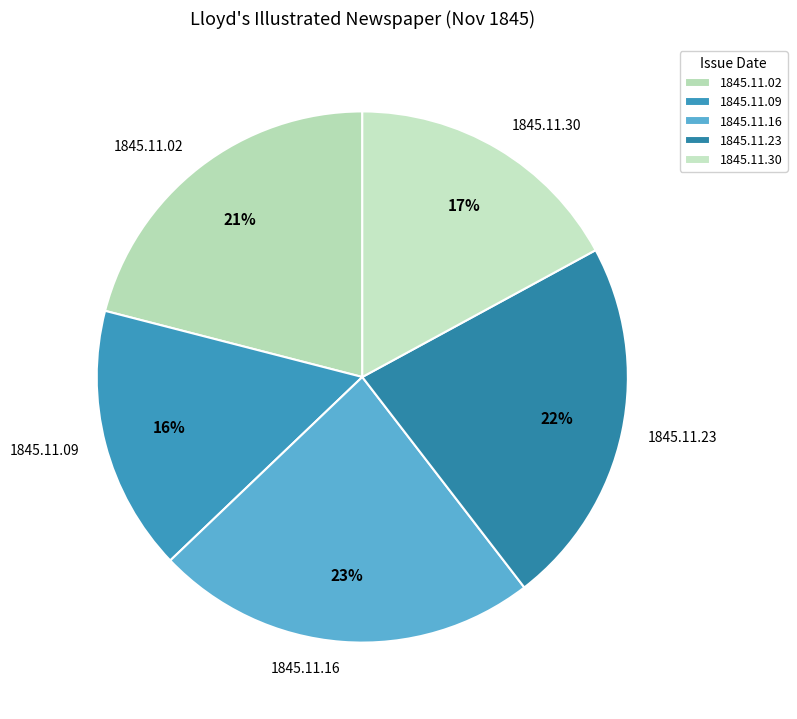

What percentage is the 1845.11.30 slice, to the nearest percent?

17%